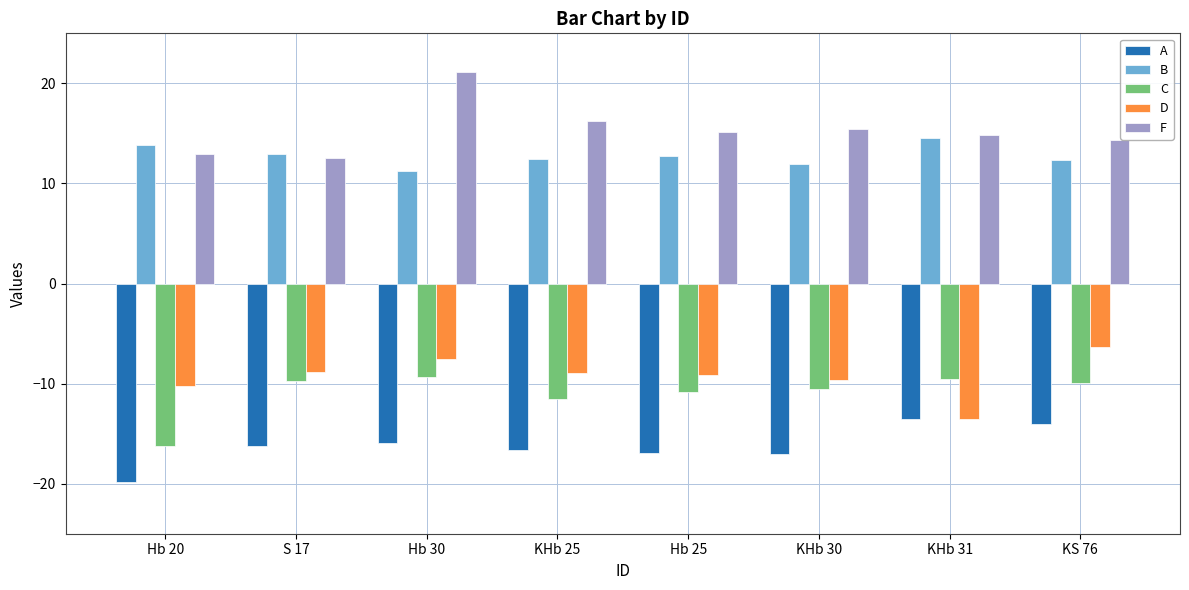

What is the lowest value of the B series?

11.2